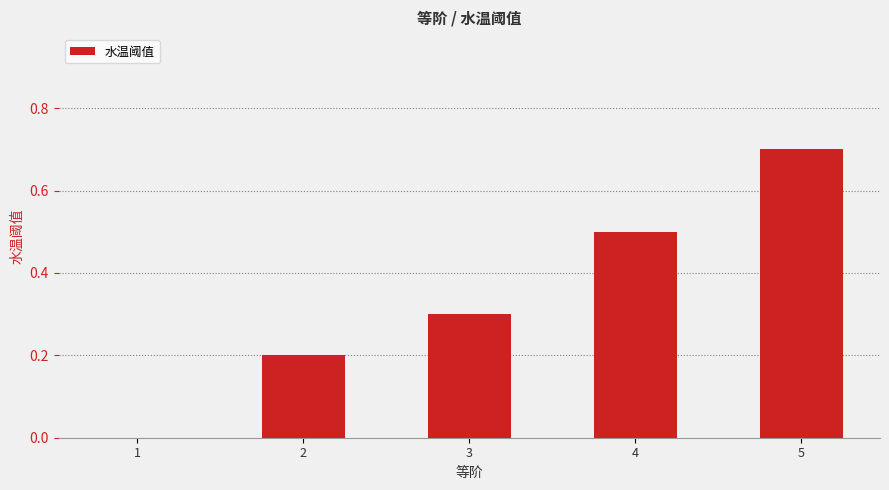

Which has a higher value, 2 or 5?

5